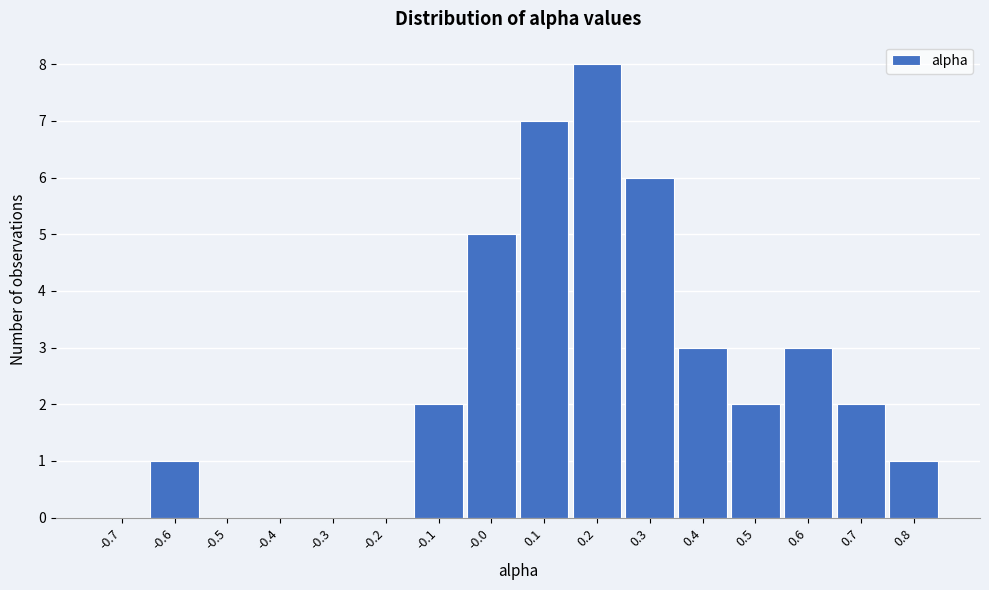

Reading left to right, extract all data points from this chart.

-0.7=0	-0.6=1	-0.5=0	-0.4=0	-0.3=0	-0.2=0	-0.1=2	-0.0=5	0.1=7	0.2=8	0.3=6	0.4=3	0.5=2	0.6=3	0.7=2	0.8=1